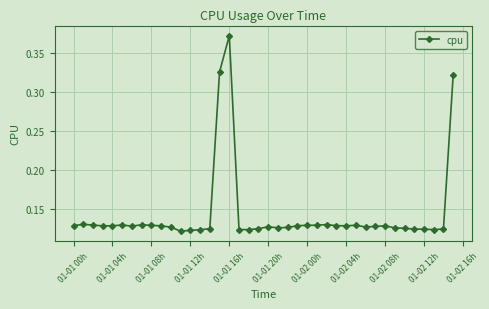

How many values are between 0 and 1?

40